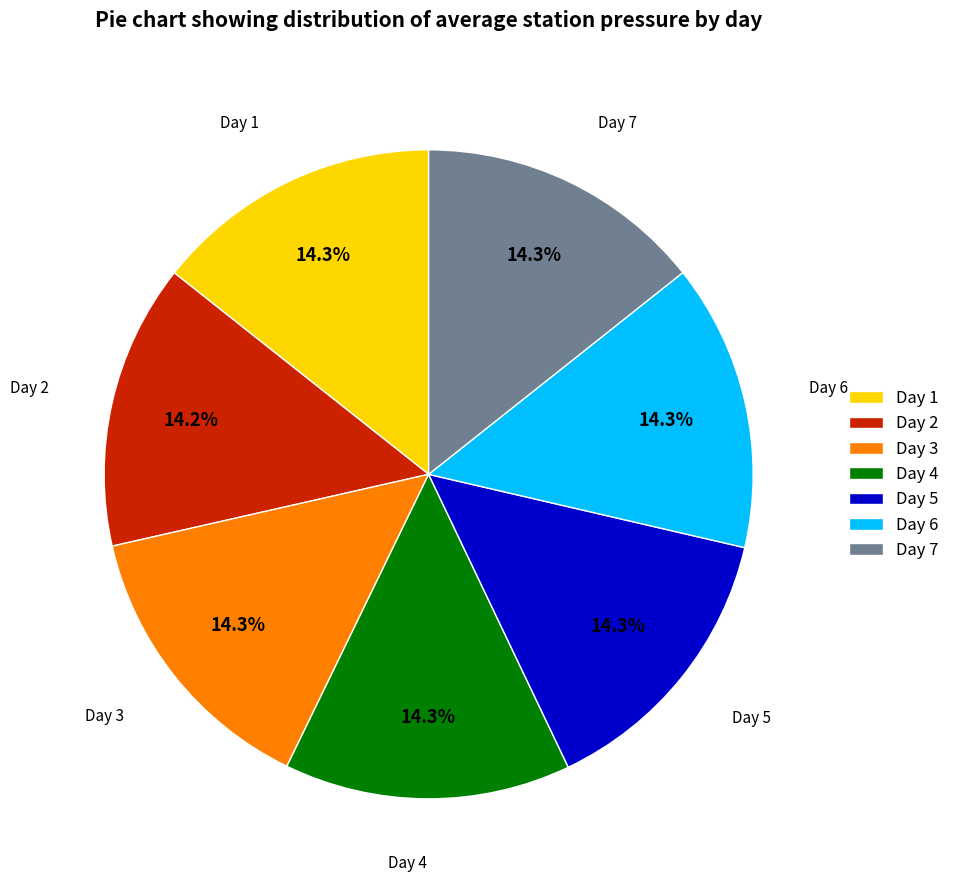

Does any single category account for the majority?

No